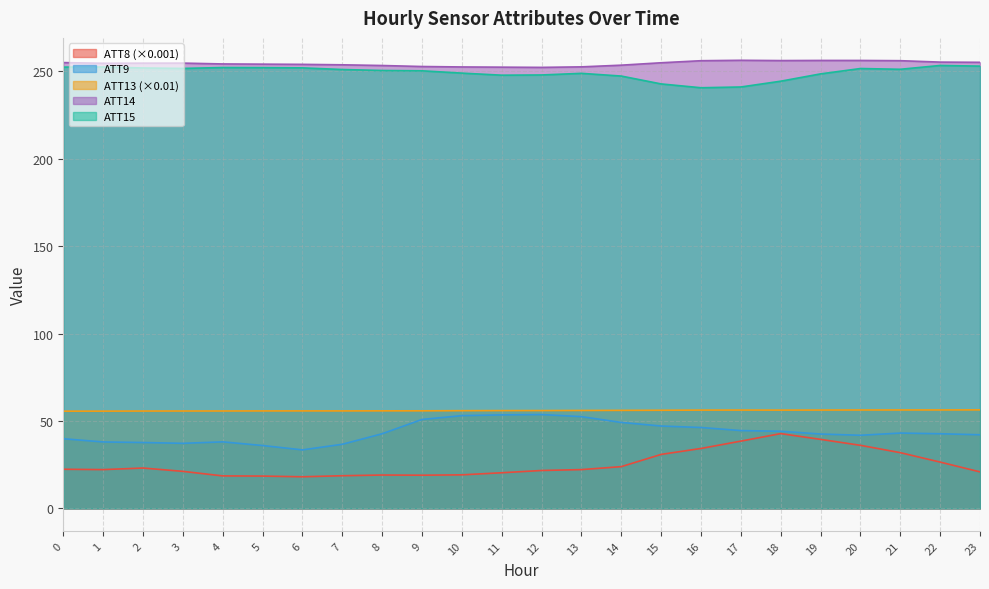

What is the value of the ATT13 point at the 17th from the left?

56.2